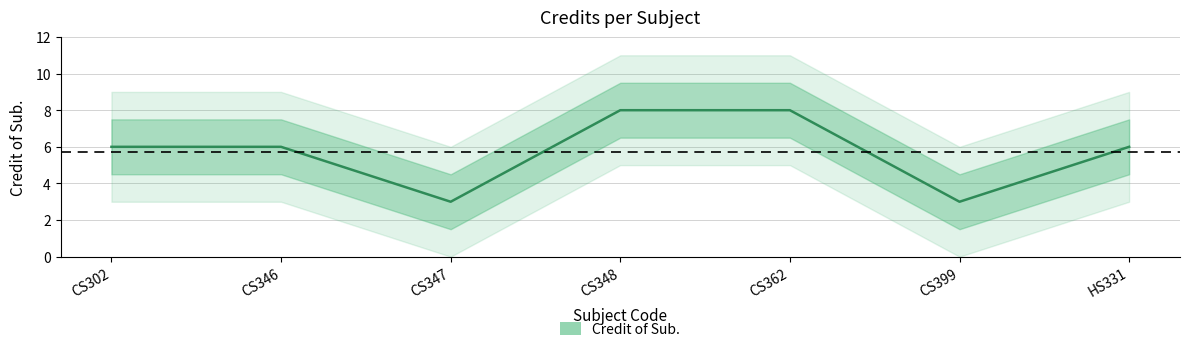

The chart shows a value of 11 at CS348. True or false?

False